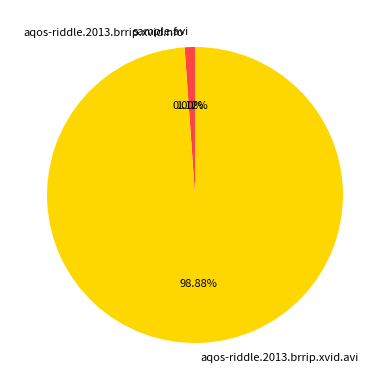

Do sample.avi and aqos-riddle.2013.brrip.xvid.avi together represent more than half of the pie?

Yes